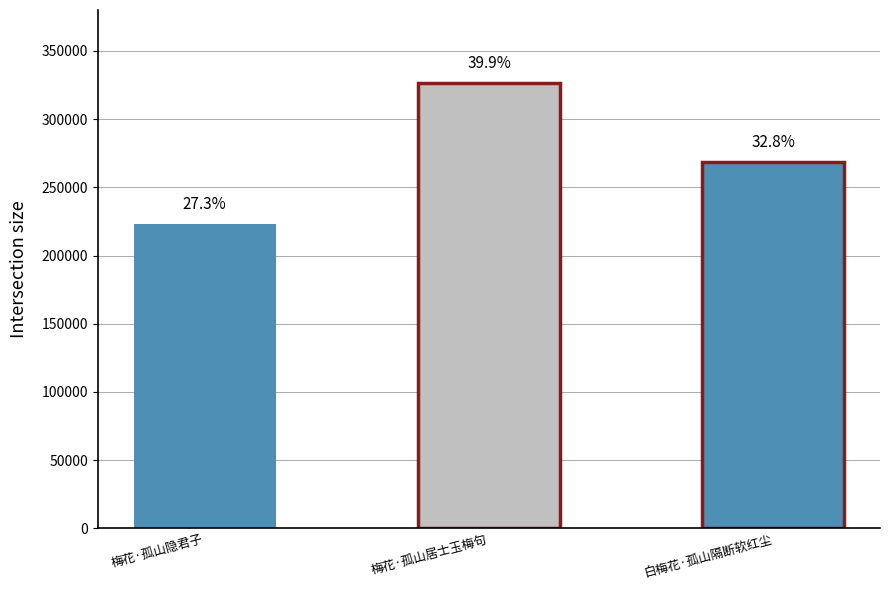

Are the bars horizontal?

No